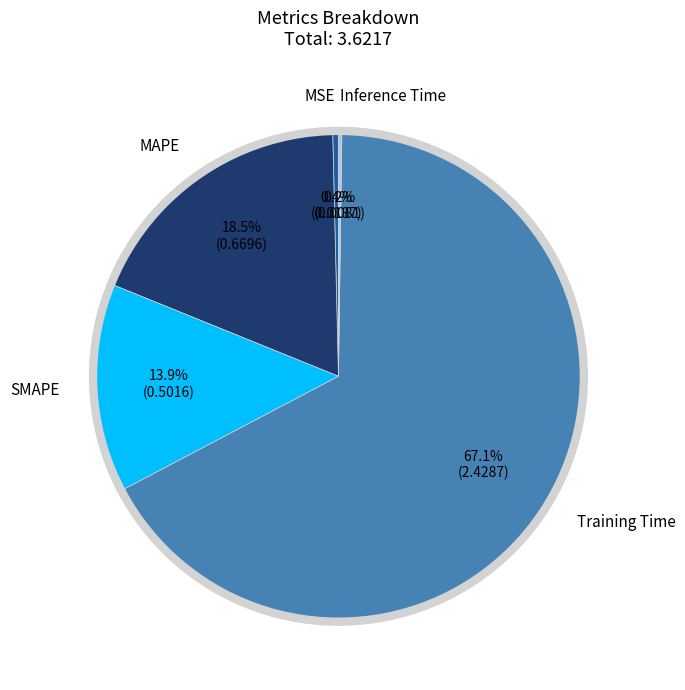

Is there any slice that represents more than half of the pie?

Yes